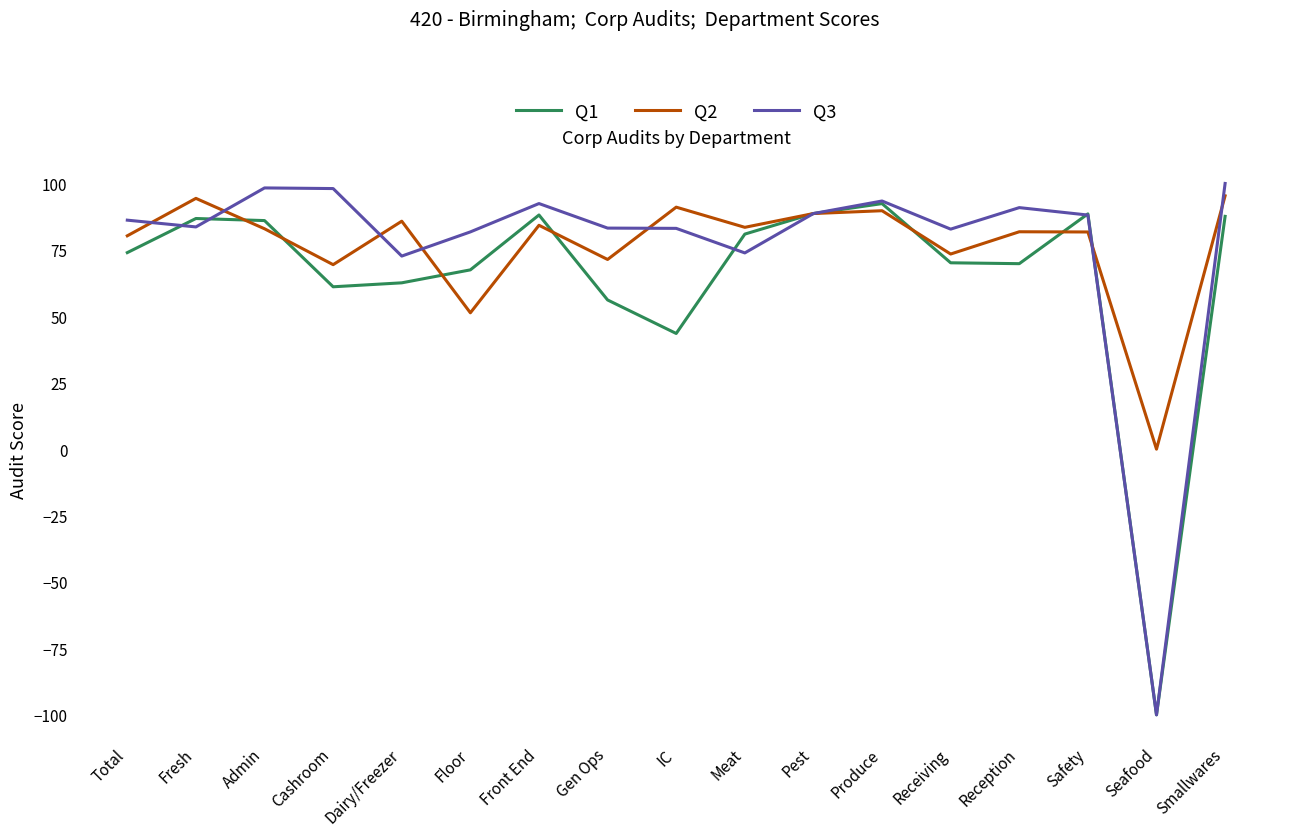

Rank the series at Smallwares from lowest to highest value.

Q1, Q2, Q3